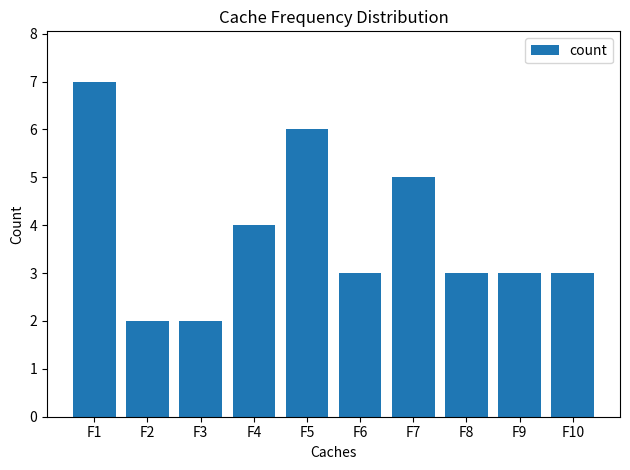

Is it true that the value at F7 is 5?

True